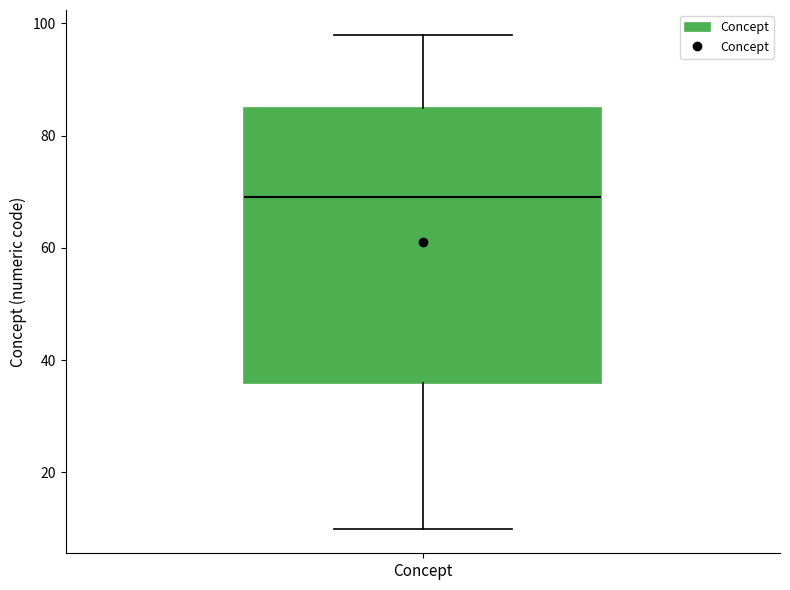

Transcribe this box plot: give where the median line is, the range the box spans, and where the two whiskers end, as read against the y-axis. The values are not printed on the chart, so give them approximately, as read against the axis.

median 70, box 36 to 86, whiskers 10 to 98